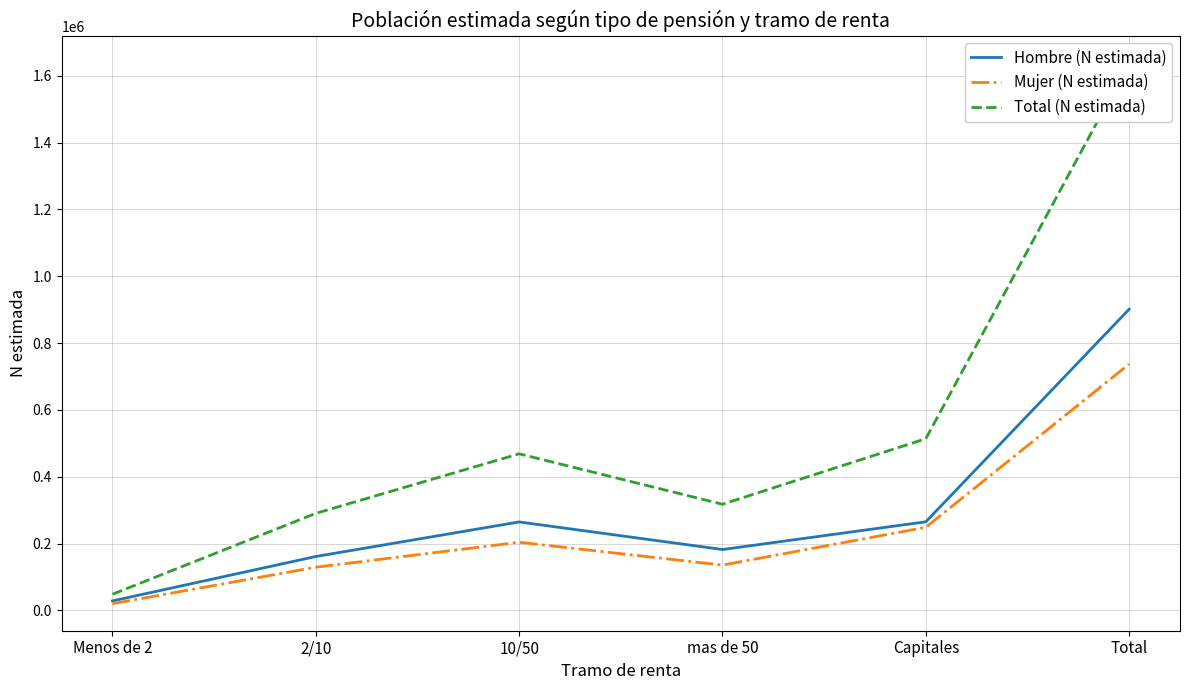

Reading left to right, list all the values displayed in this chart.

Hombre (N estimada): 28271	161222	264615	182071	265054	901233
Mujer (N estimada): 20014	129107	203855	135454	248613	737042
Total (N estimada): 48285	290328	468470	317525	513667	1638275